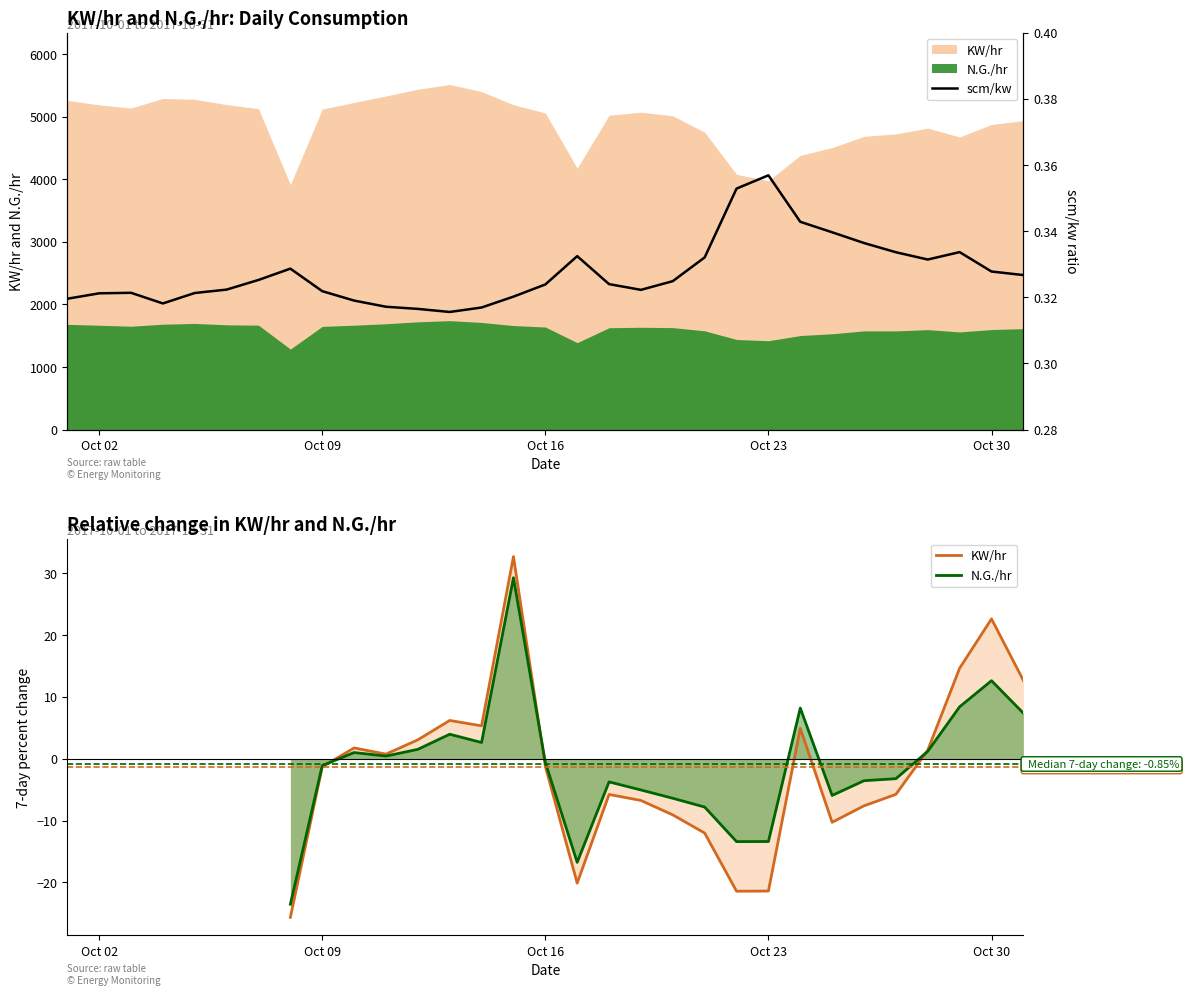

Is it true that N.G./hr equals 12.6 at 30?

False